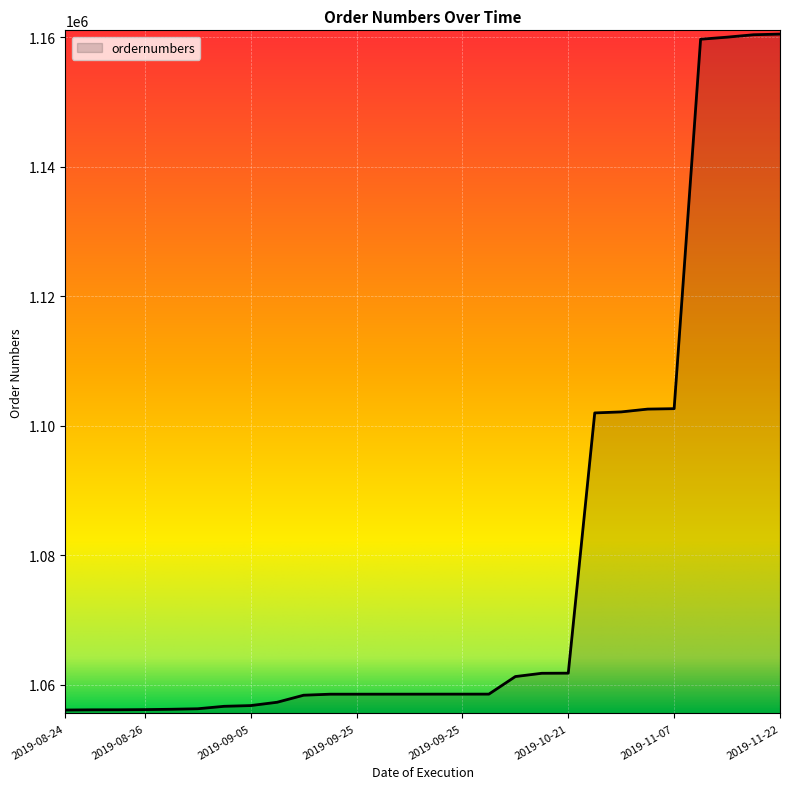

What is the smallest value displayed?

1056076